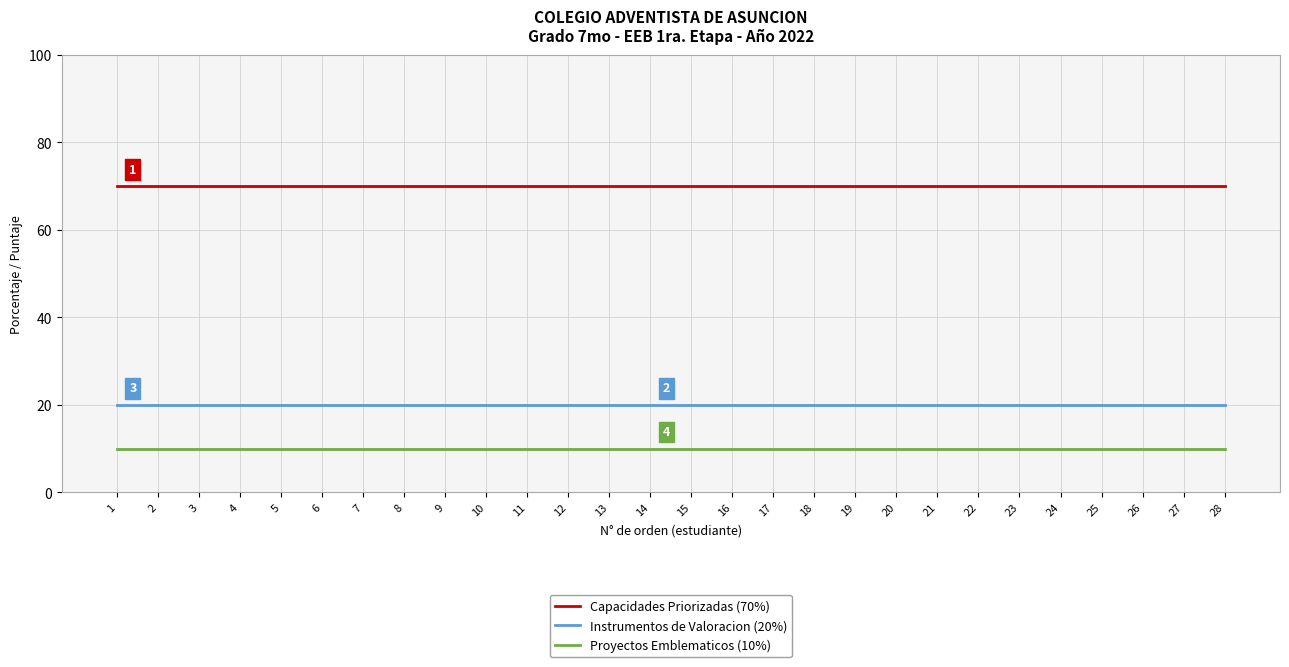

What is the maximum value shown in the chart?

70